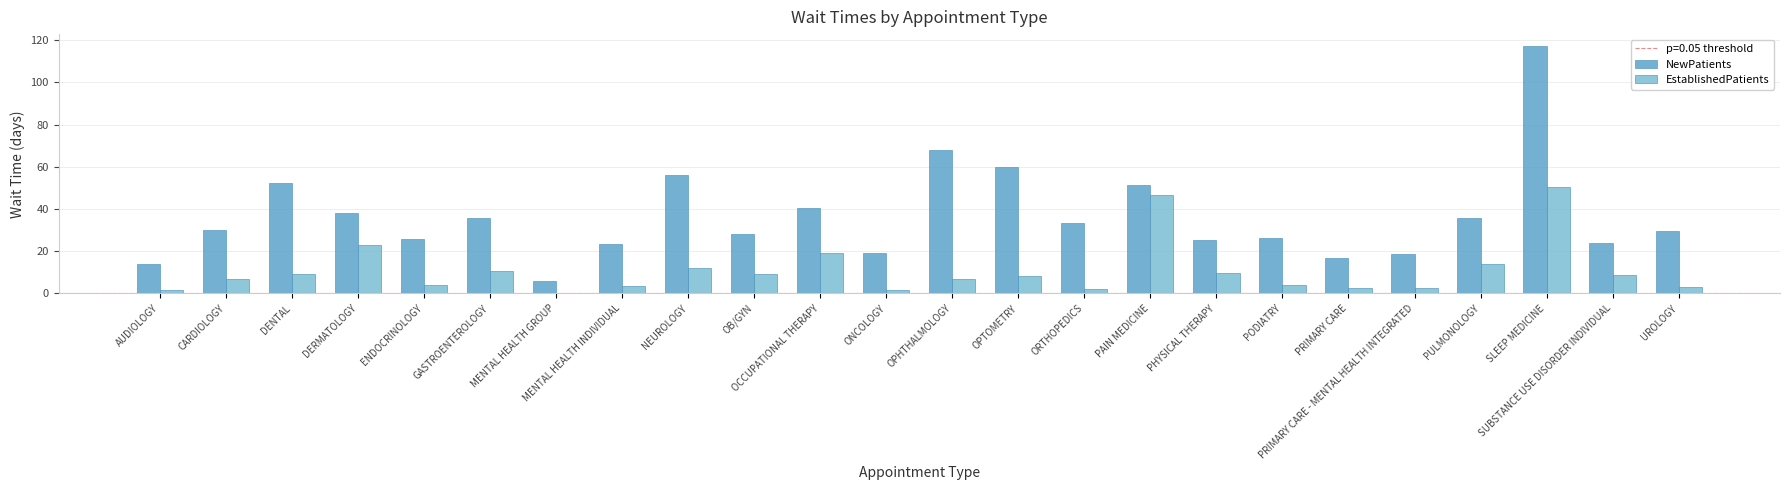

Is the value of NewPatients at ORTHOPEDICS greater than the value of EstablishedPatients at PODIATRY?

Yes